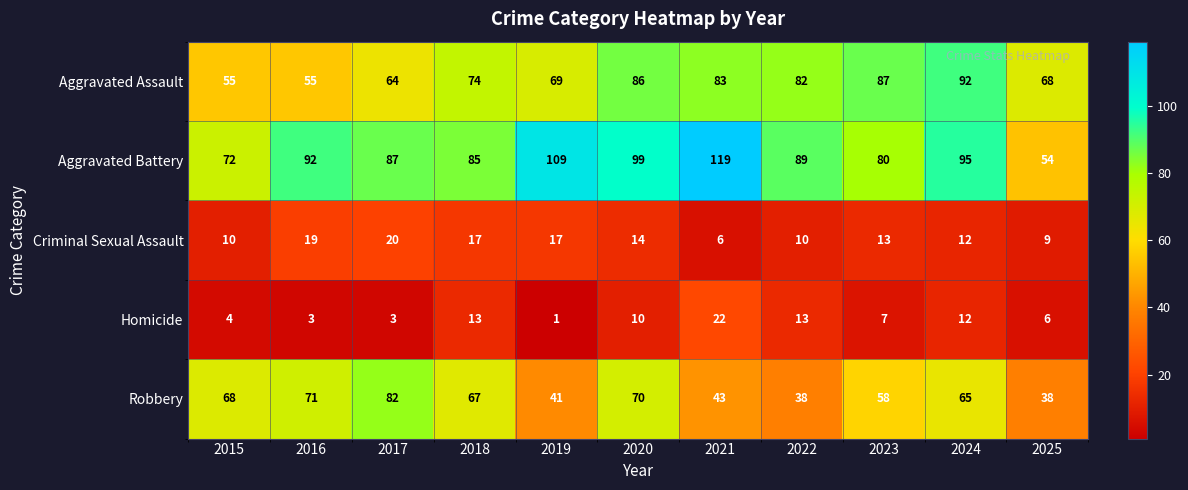

Which series has the largest total across all categories?

Aggravated Battery